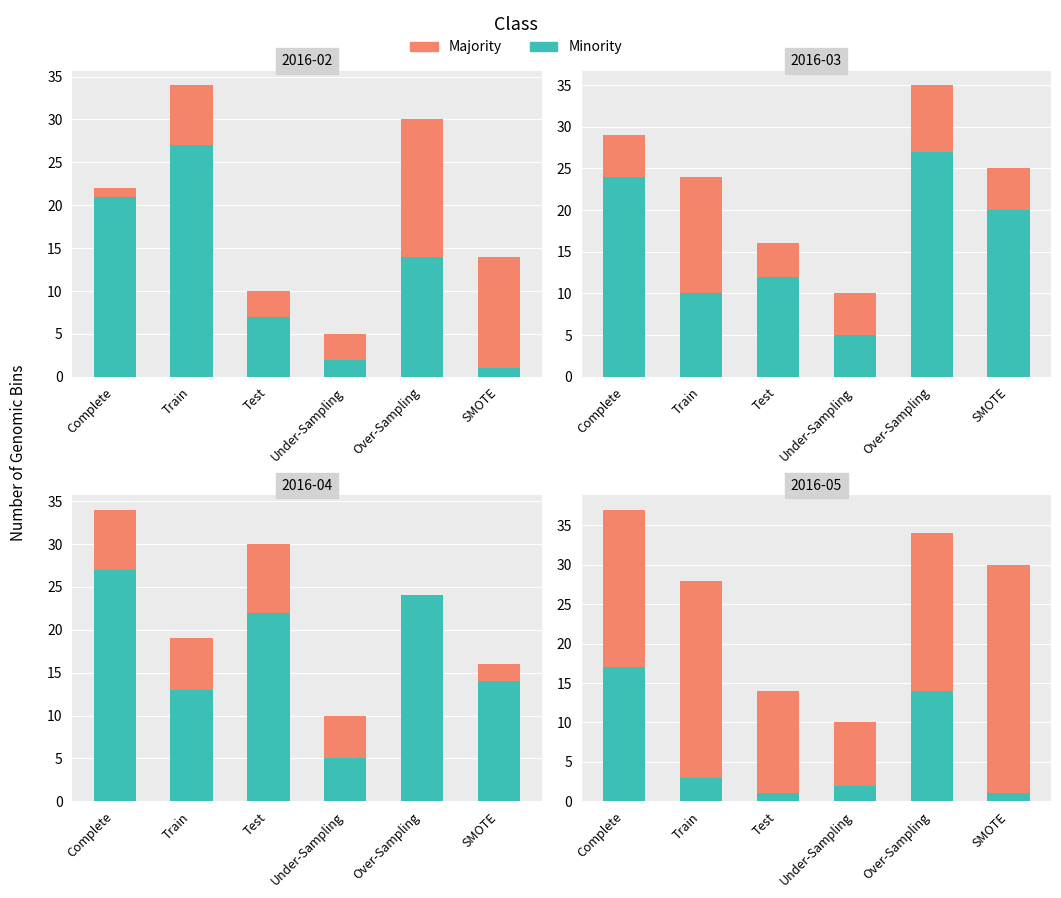

The value of Minority at SMOTE is 1. True or false?

True